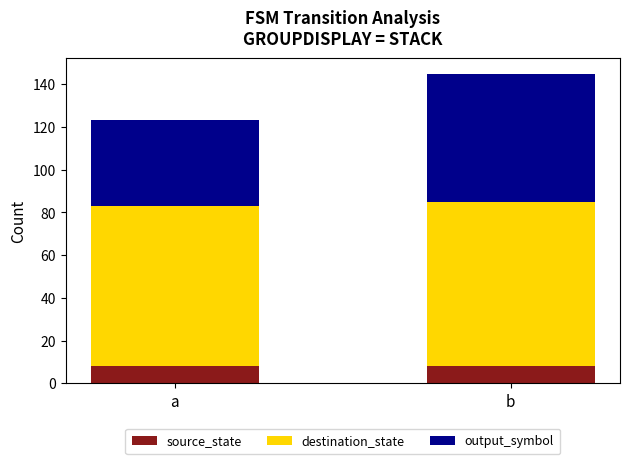

What is the sum of all source_state values?

16